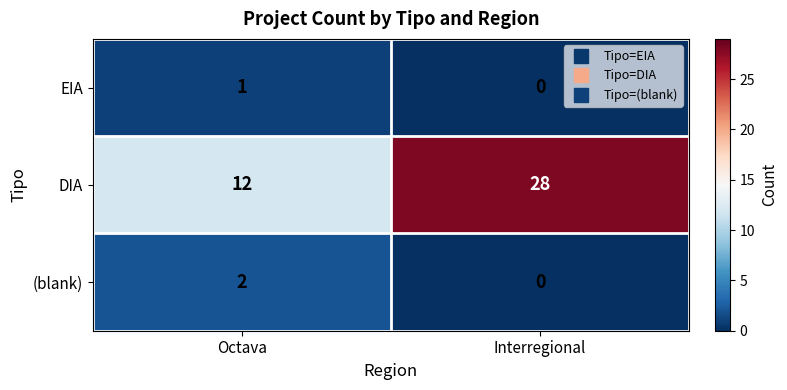

Rank the series by their maximum value, from lowest to highest.

EIA, (blank), DIA